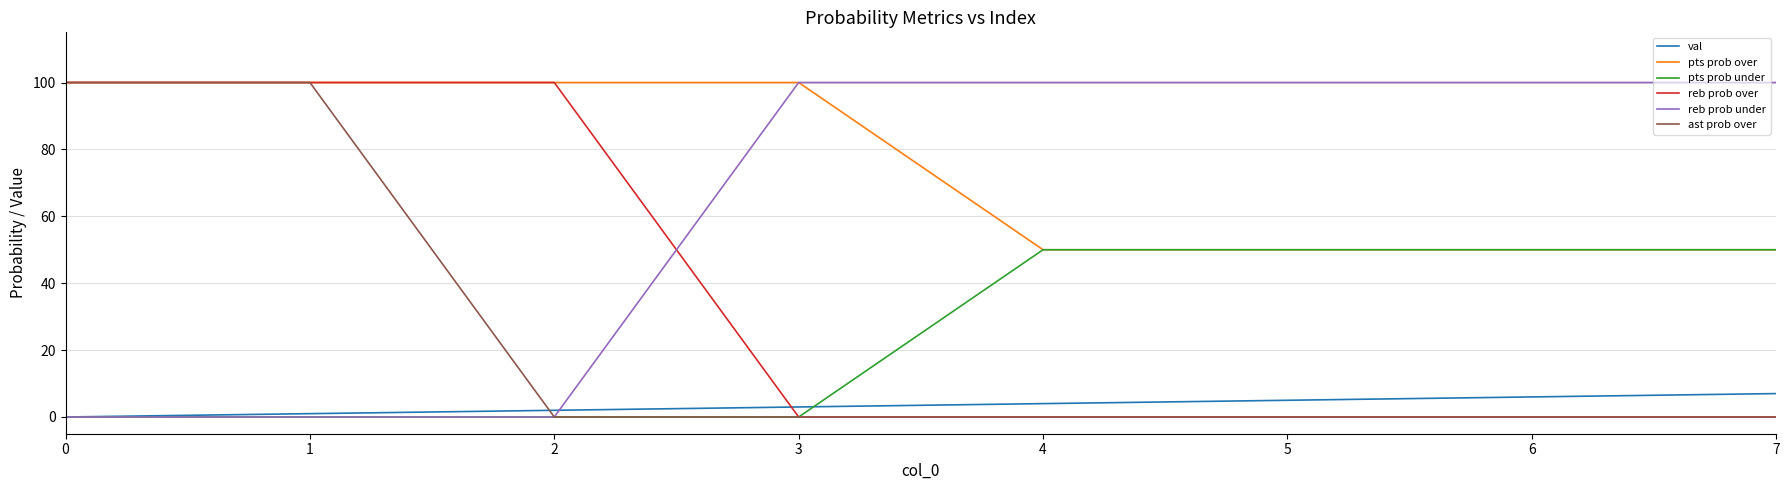

What is the highest value of the val series?

7